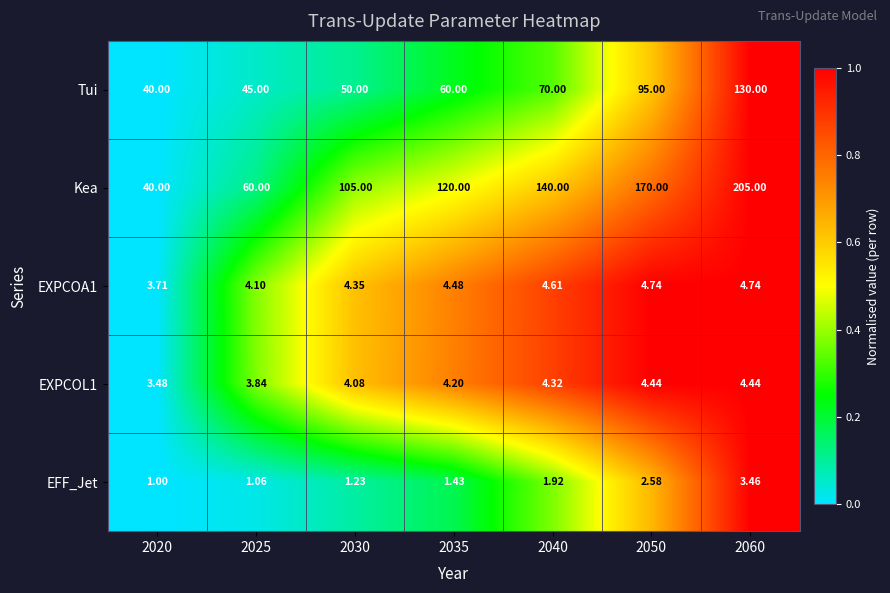

How many categories are shown in the chart?

7